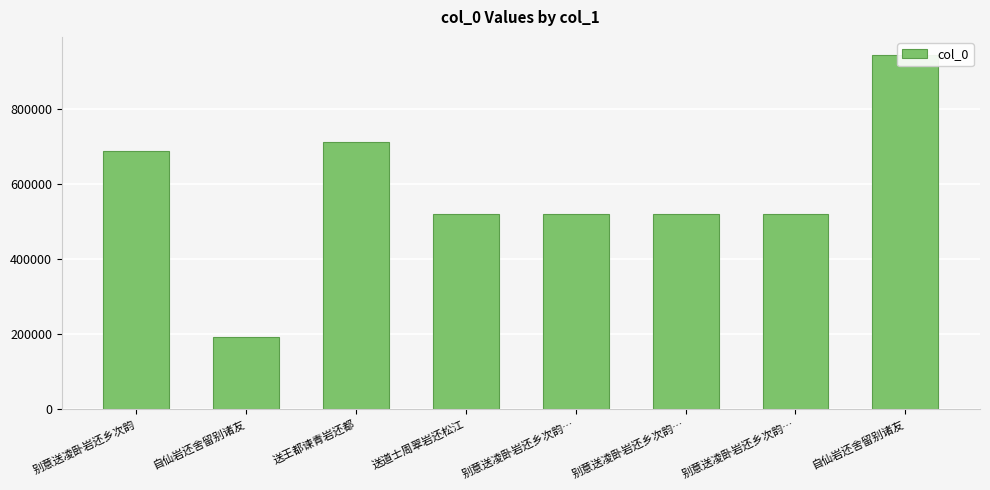

What is the sum of the values at 别意送凌卧岩还乡次韵 and 送王都谏青岩还都?

1401070